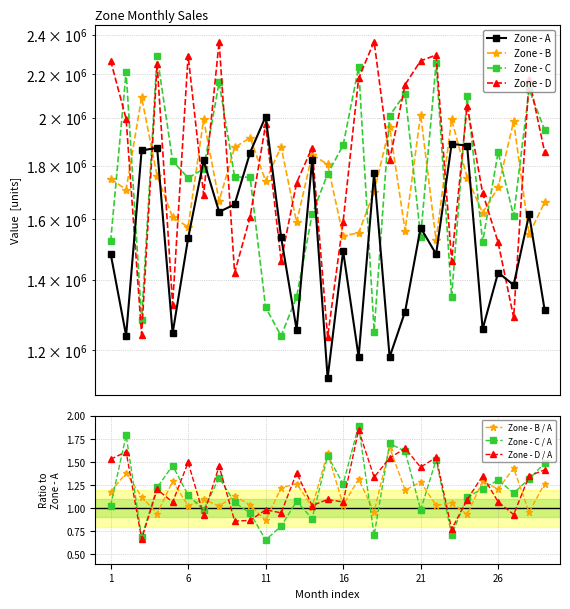

The value of Zone - D at Month - 10 is 1608387. True or false?

True